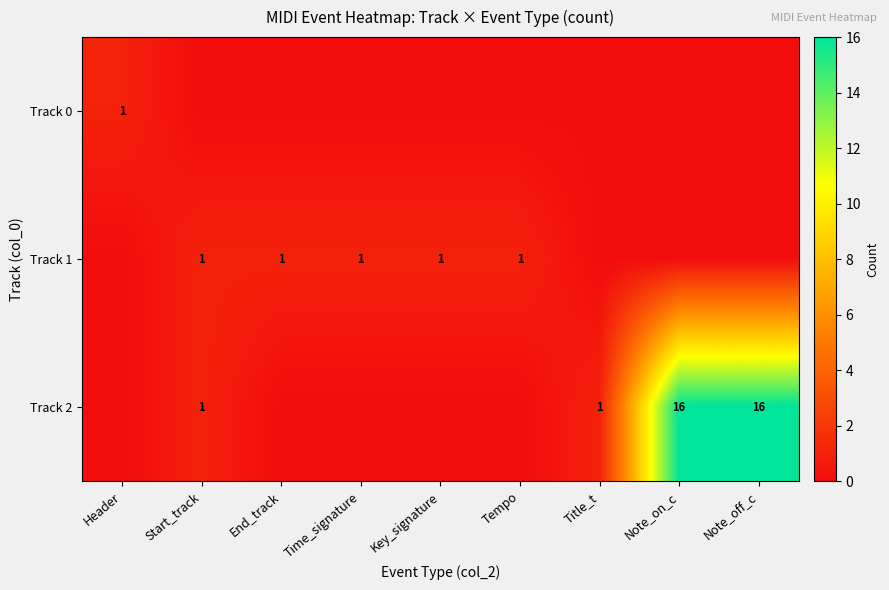

What is the total value across all series at Title_t?

1